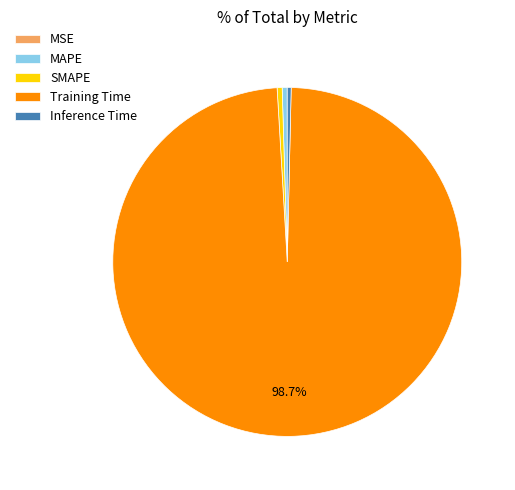

Is it true that Training Time is 89% of the pie?

False